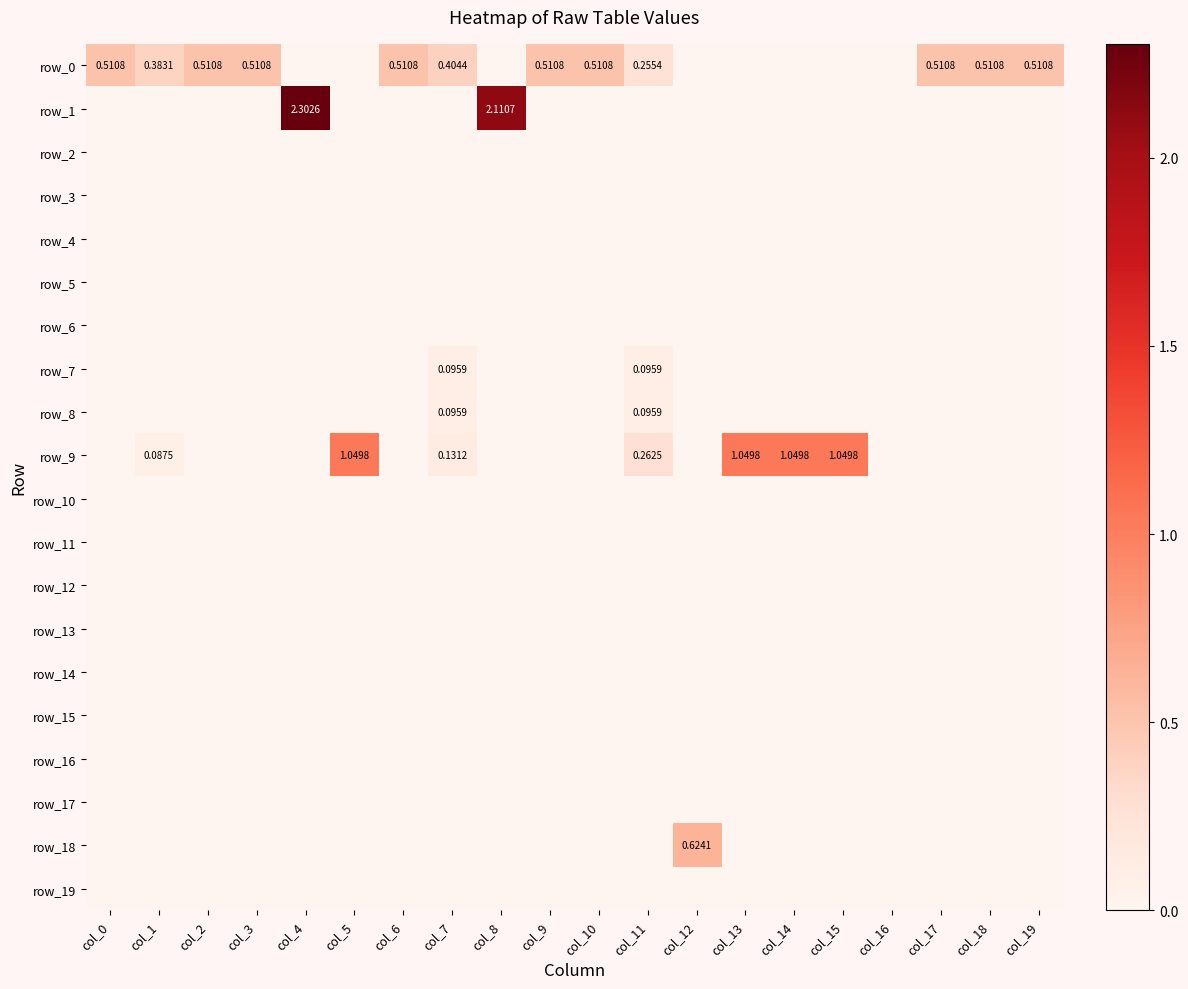

At how many categories does at least one series exceed 1?

6